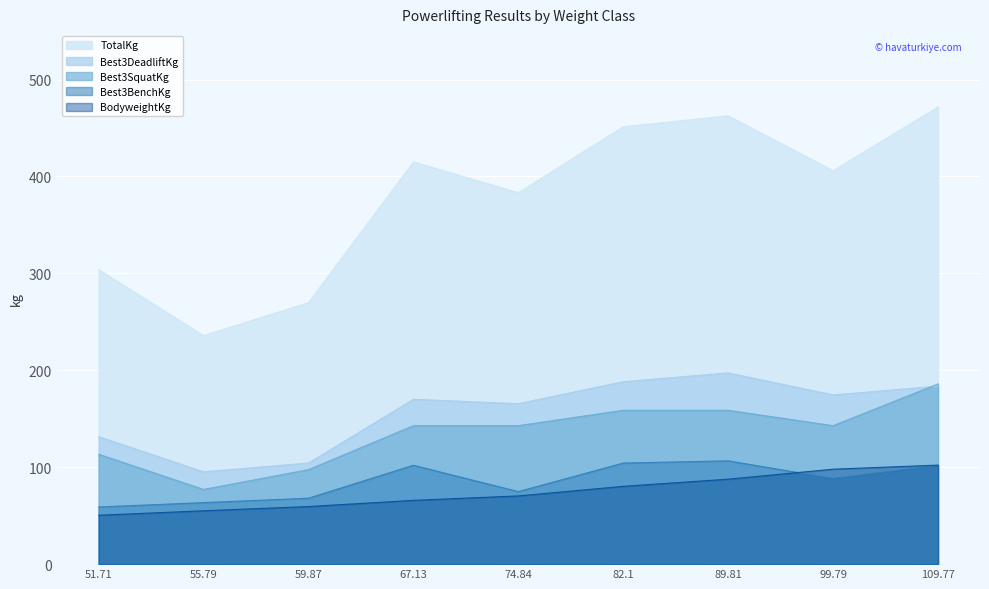

What is the sum of the BodyweightKg values at 59.87 and 55.79?

114.5